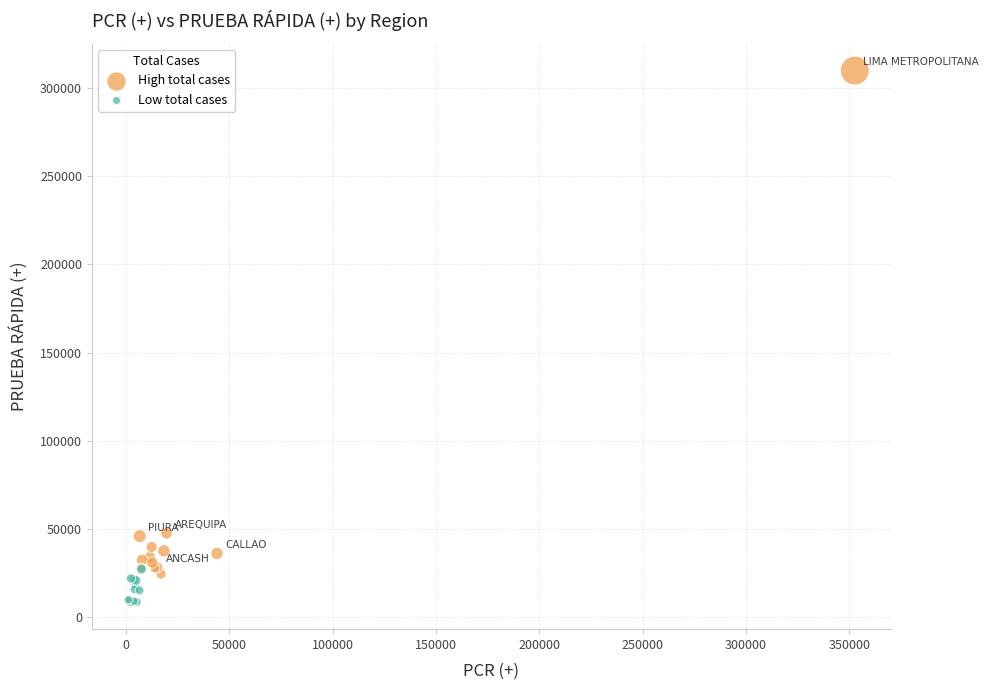

Which series reaches the maximum Y coordinate?

High total cases